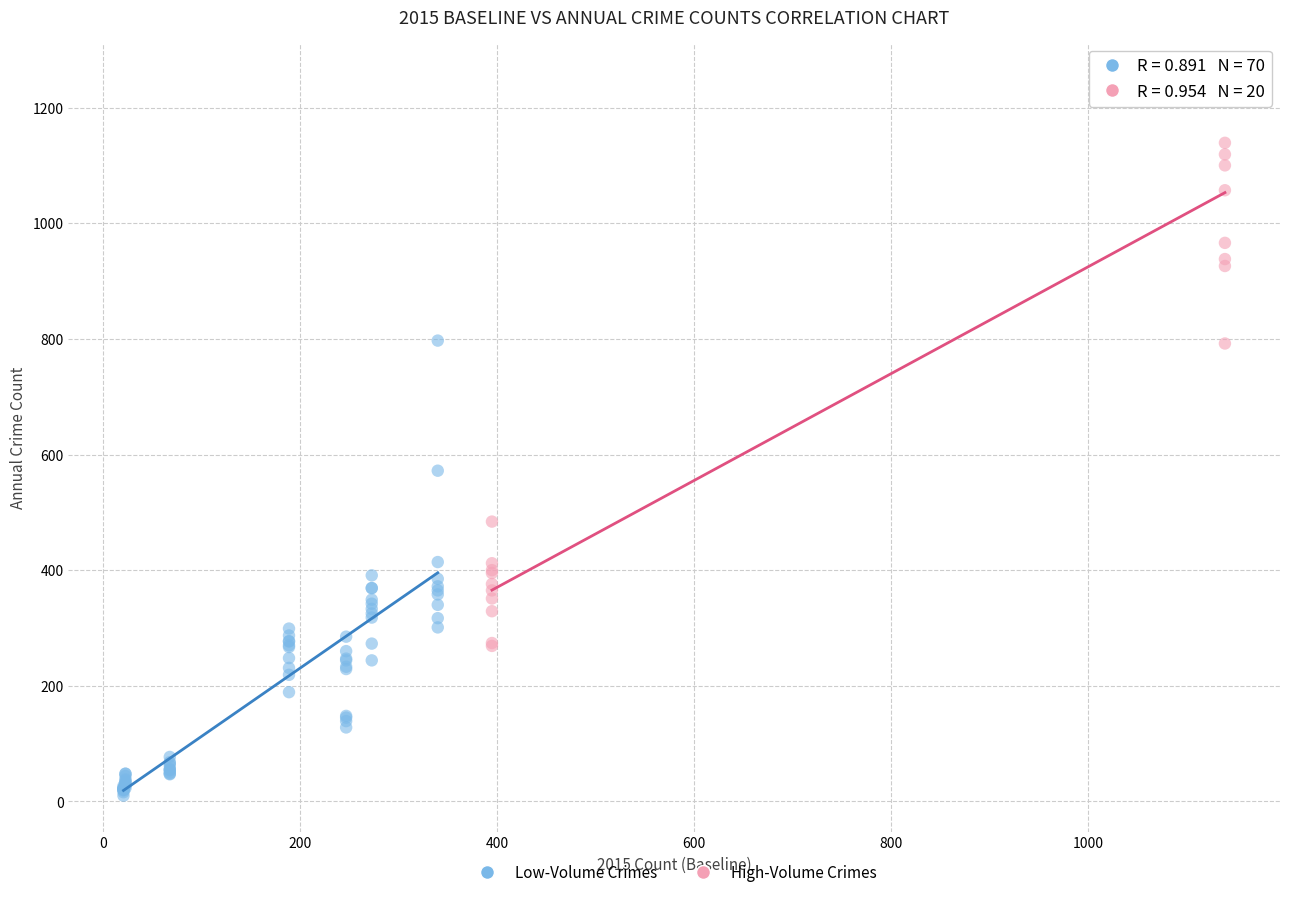

Which series reaches the minimum Y coordinate?

Low-Volume Crimes